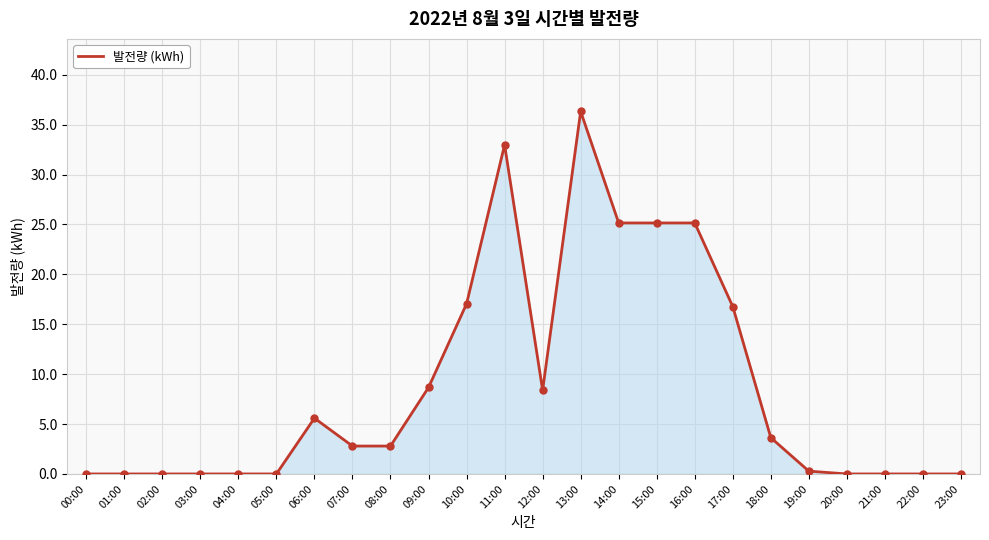

Between 00:00 and 09:00, which is larger?

09:00